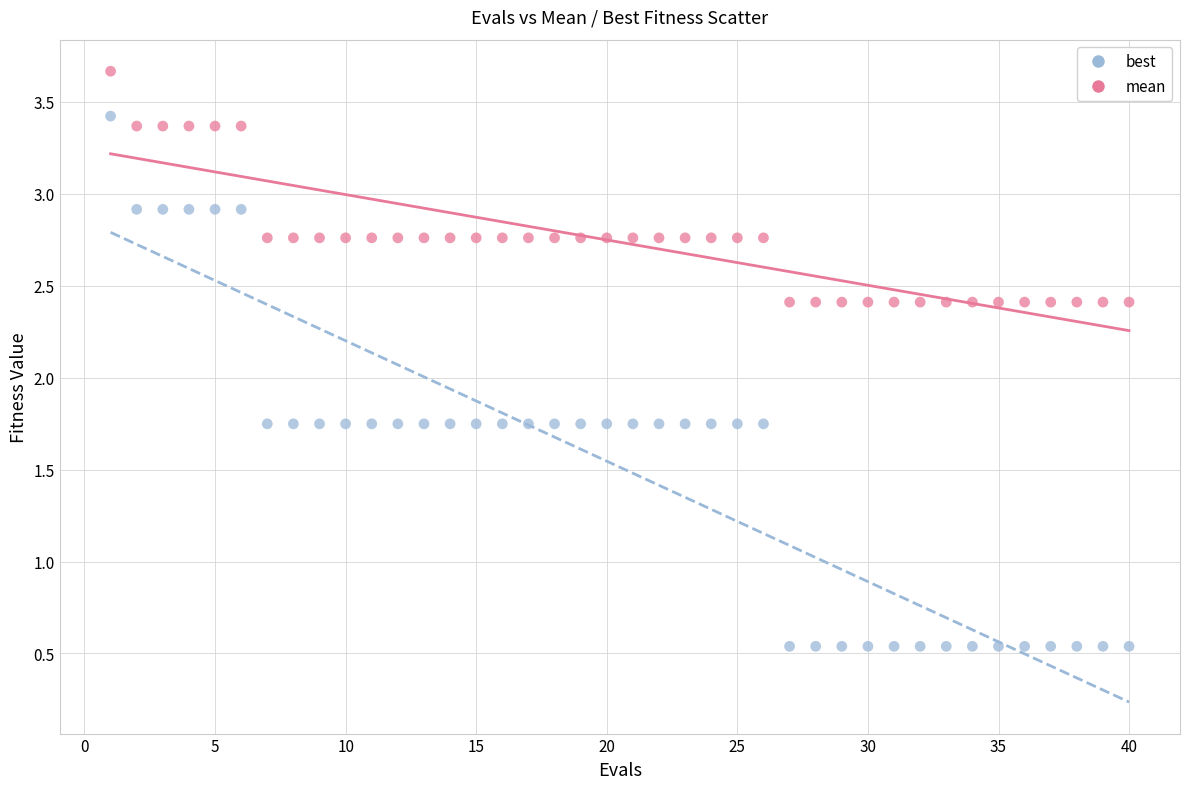

Which series reaches the minimum Y coordinate?

best